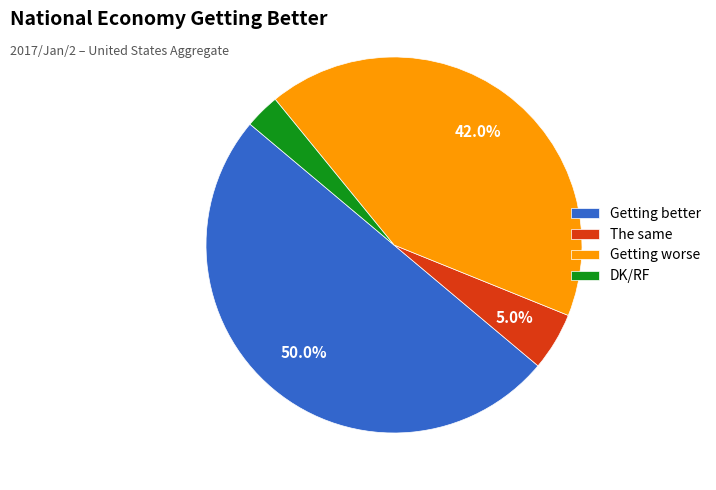

What is the largest slice in the pie chart?

Getting better